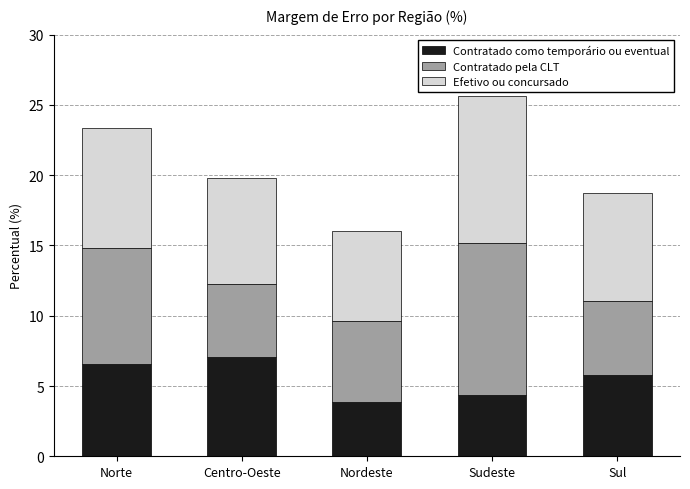

Reading left to right, transcribe the values for Contratado como temporário ou eventual.

Norte=6.6	Centro-Oeste=7.1	Nordeste=3.9	Sudeste=4.4	Sul=5.8